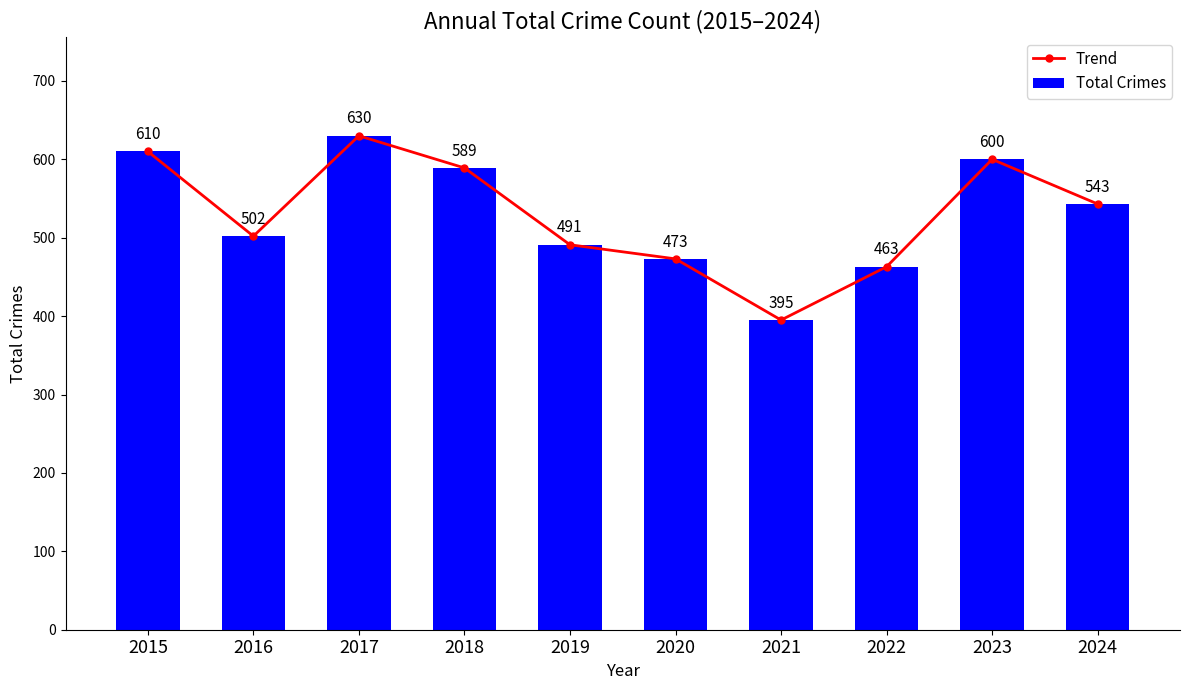

How many values in the Total Crimes series are below 543?

5